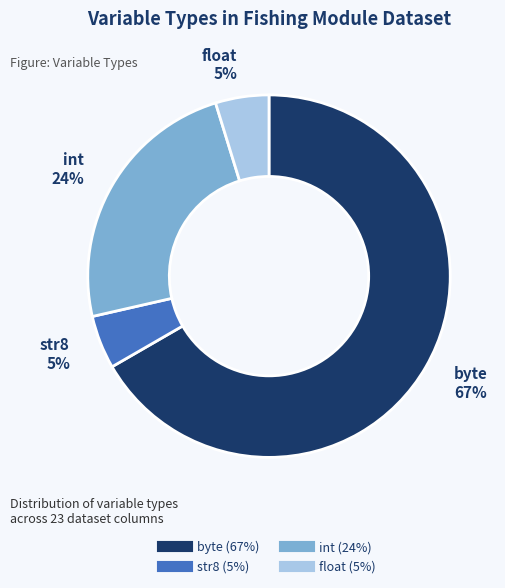

Is there a majority slice in this chart?

Yes